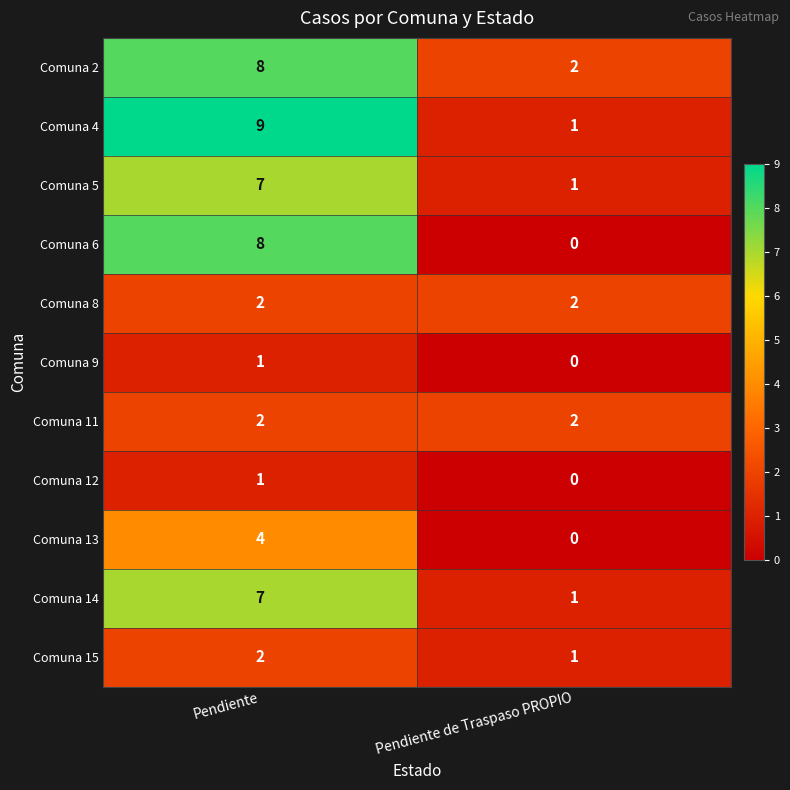

The Comuna 8 series shows 1 at Pendiente de Traspaso PROPIO. True or false?

False